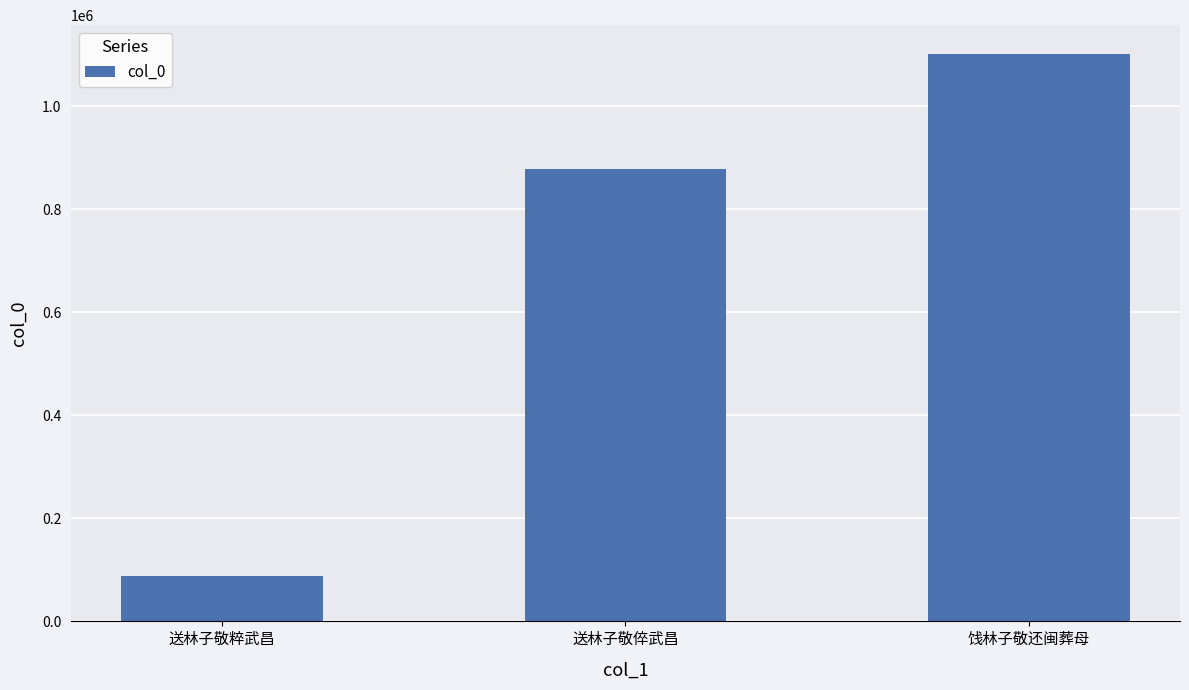

Which has a higher value, 送林子敬倅武昌 or 饯林子敬还闽葬母?

饯林子敬还闽葬母